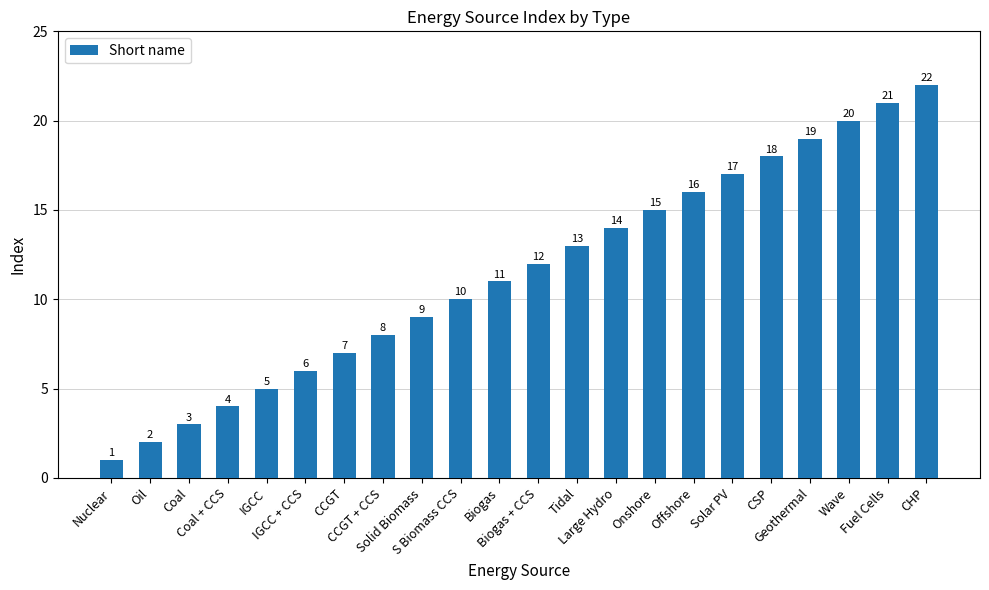

What is the average value?

12